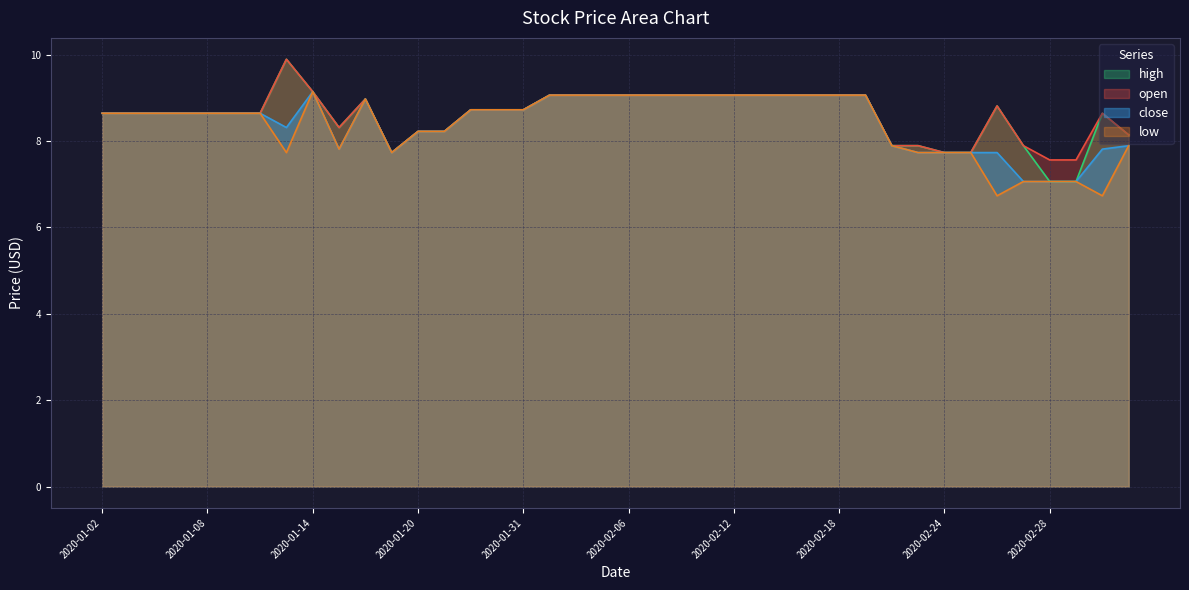

Which has a higher value, 2020-02-24 or 2020-02-06?

2020-02-06